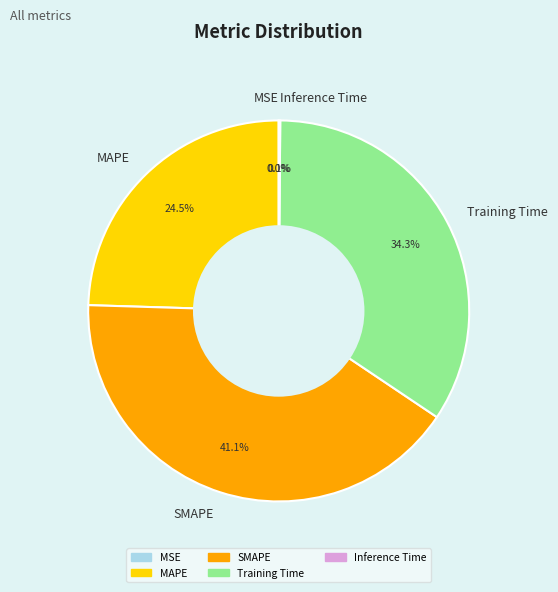

What is the ratio of the value at MAPE to the value at SMAPE?

0.6